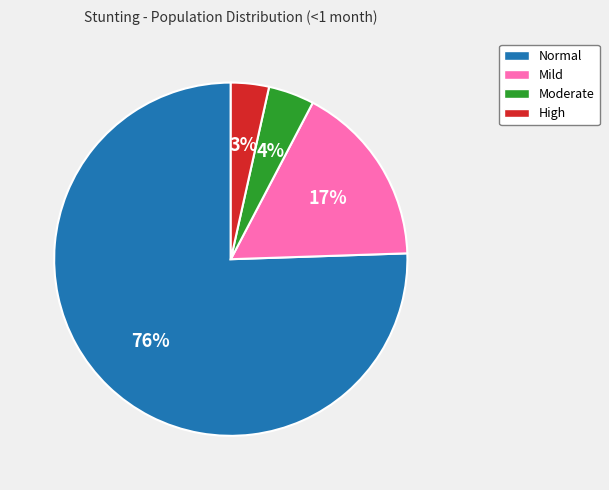

To the nearest percent, what is the average slice percentage?

25%